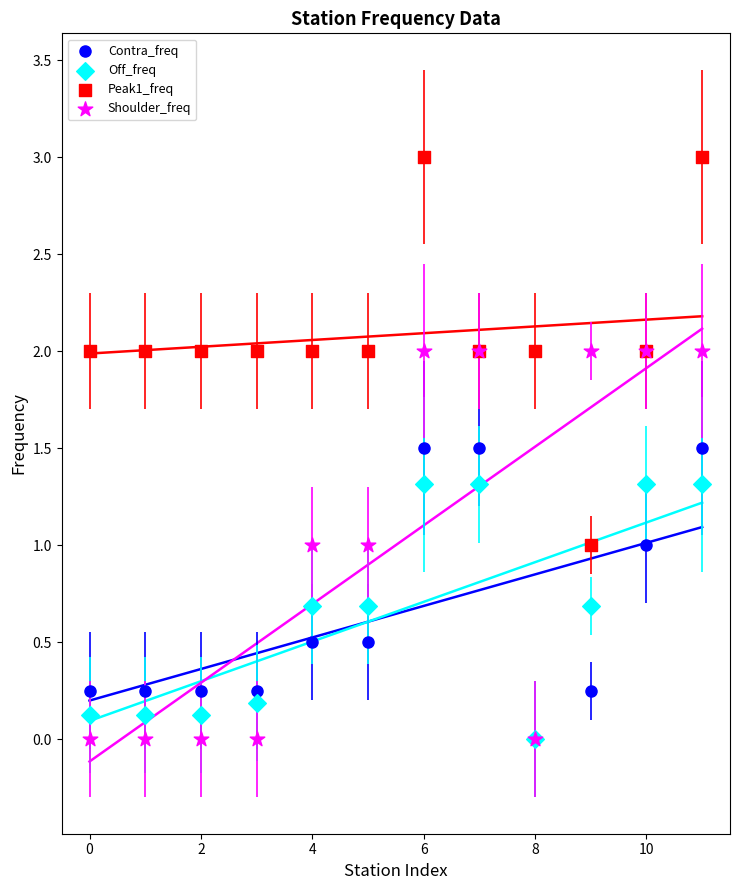

Which series contains the highest Y value?

Peak1_freq